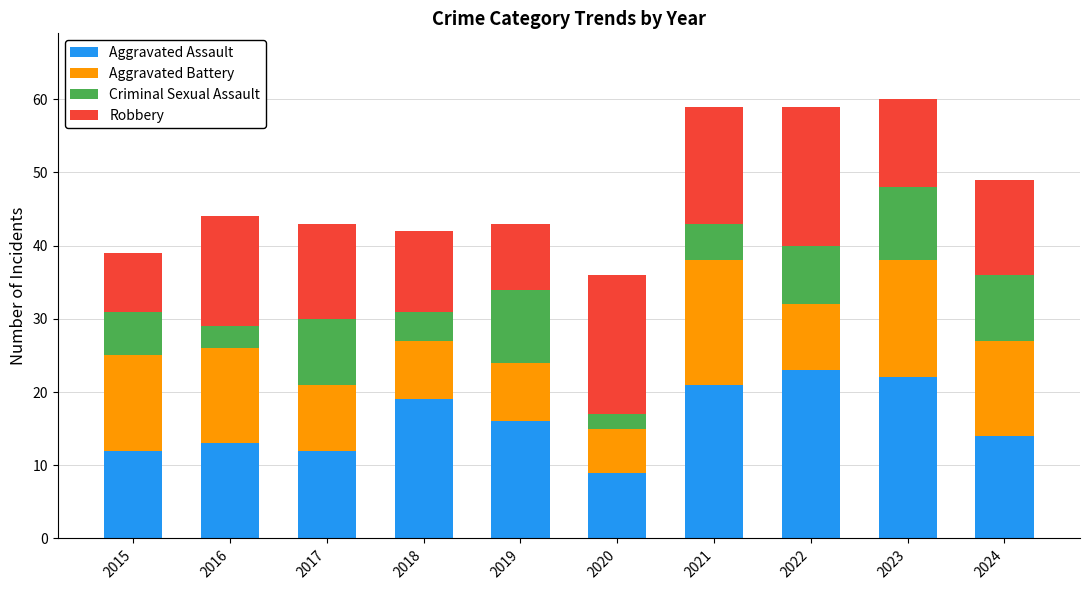

What is the maximum value for Aggravated Assault?

23